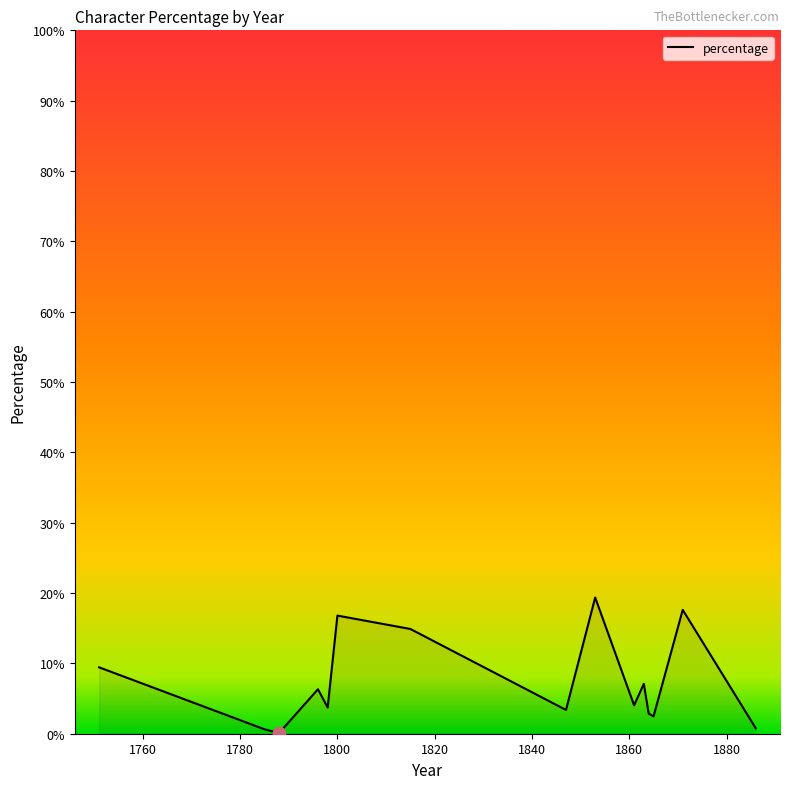

What is the difference between the maximum and minimum values?

19.3